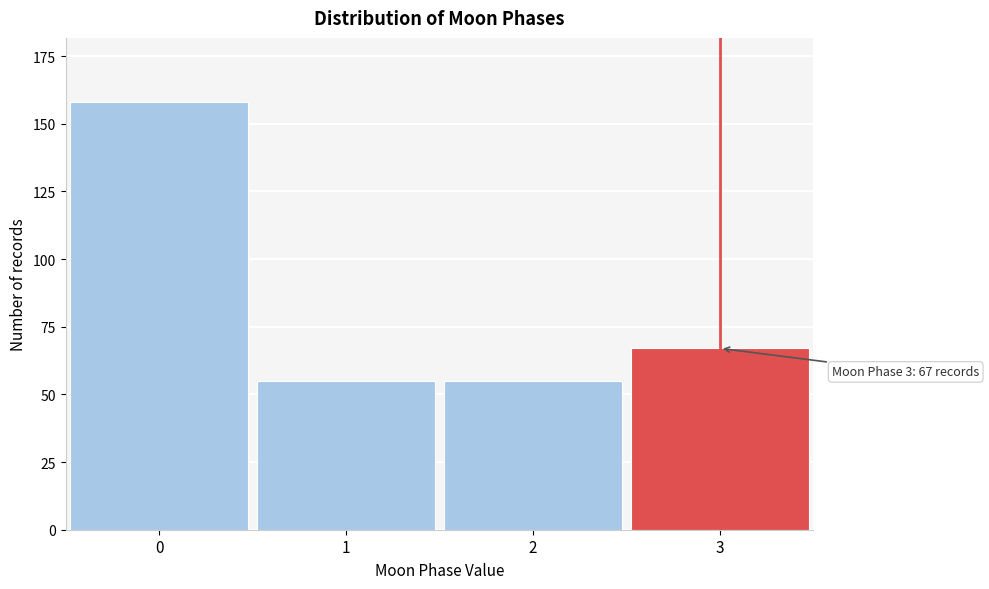

Reading left to right, extract all data points from this chart.

158	55	55	67